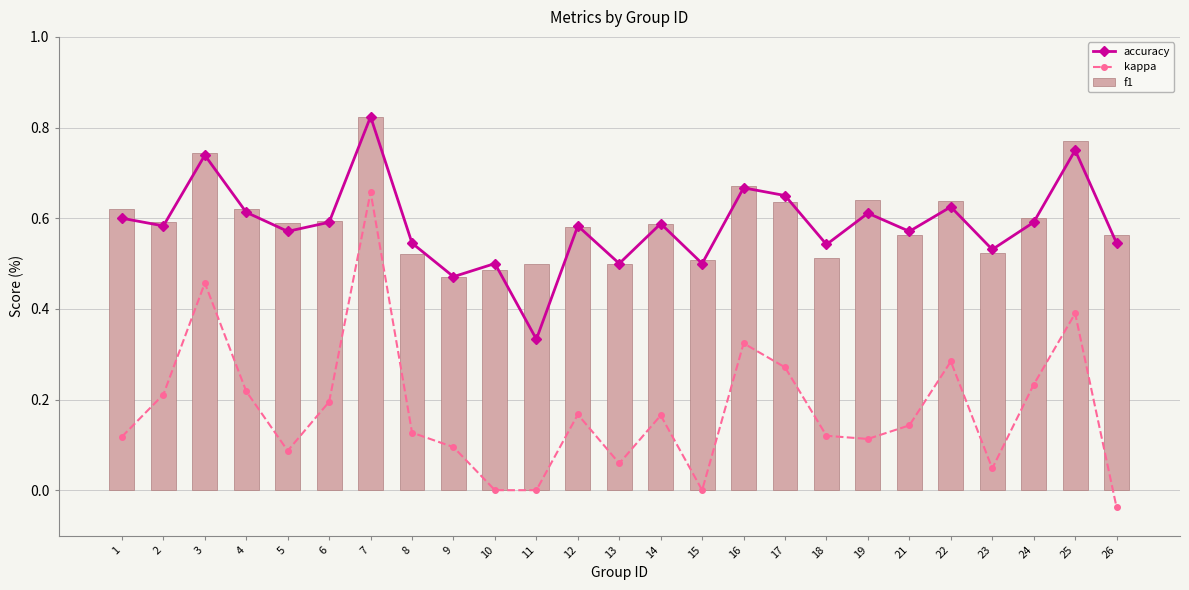

What is the sum of the kappa values at 13 and 1?

0.2